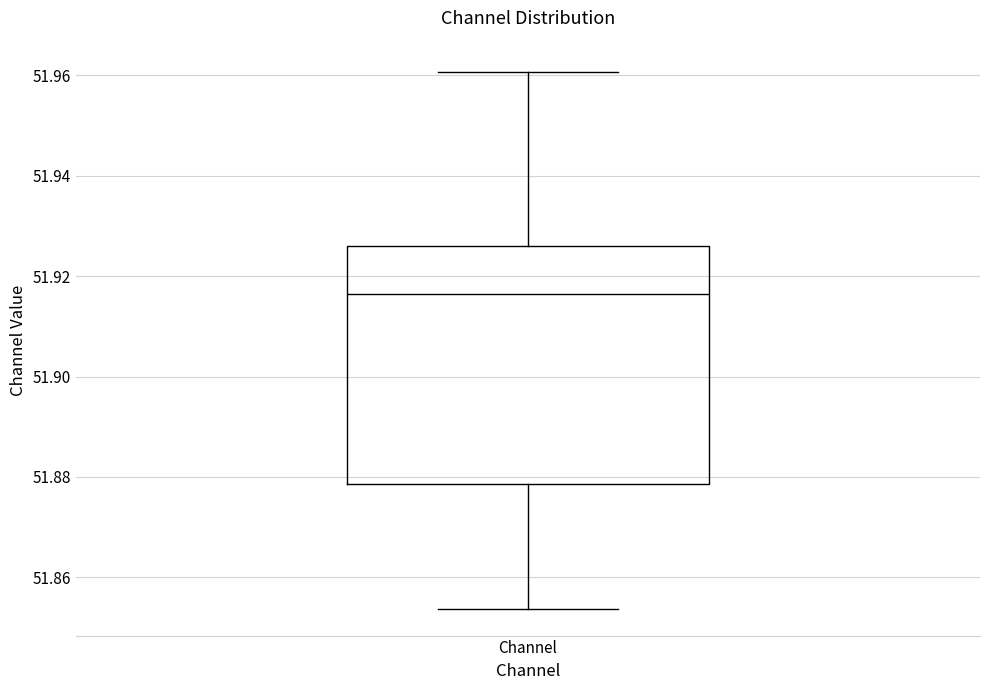

Read this box plot against the y-axis: the position of the median line, the range covered by the box, and the ends of both whiskers. The values are not printed on the chart, so give them approximately, as read against the axis.

median 51.916, box 51.878 to 51.926, whiskers 51.854 to 51.960